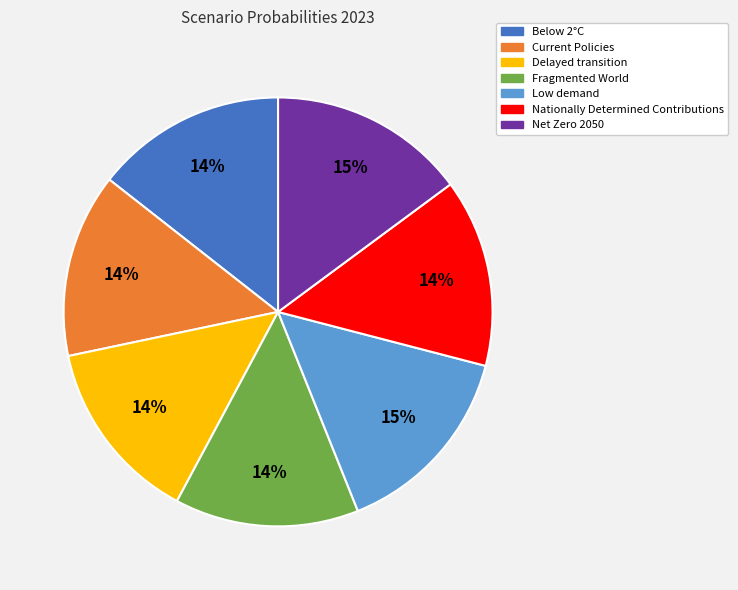

The Delayed transition slice represents 6% of the pie. True or false?

False